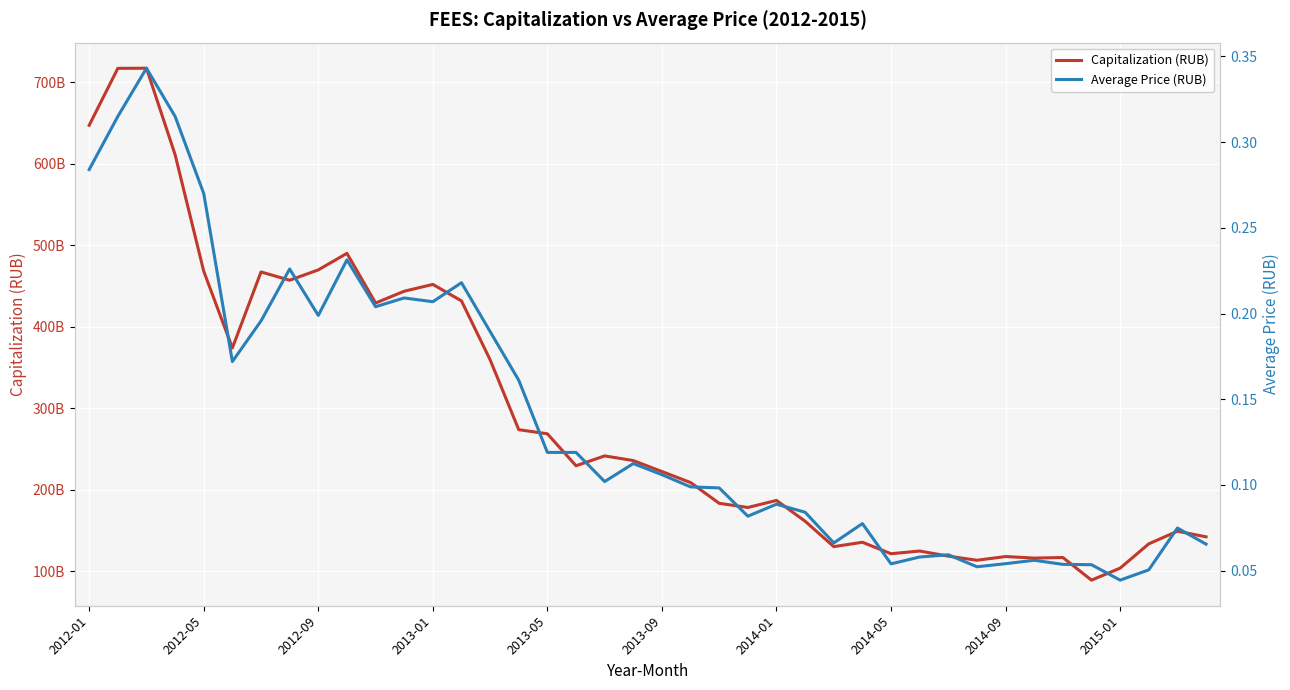

How many data points does each series have?

40